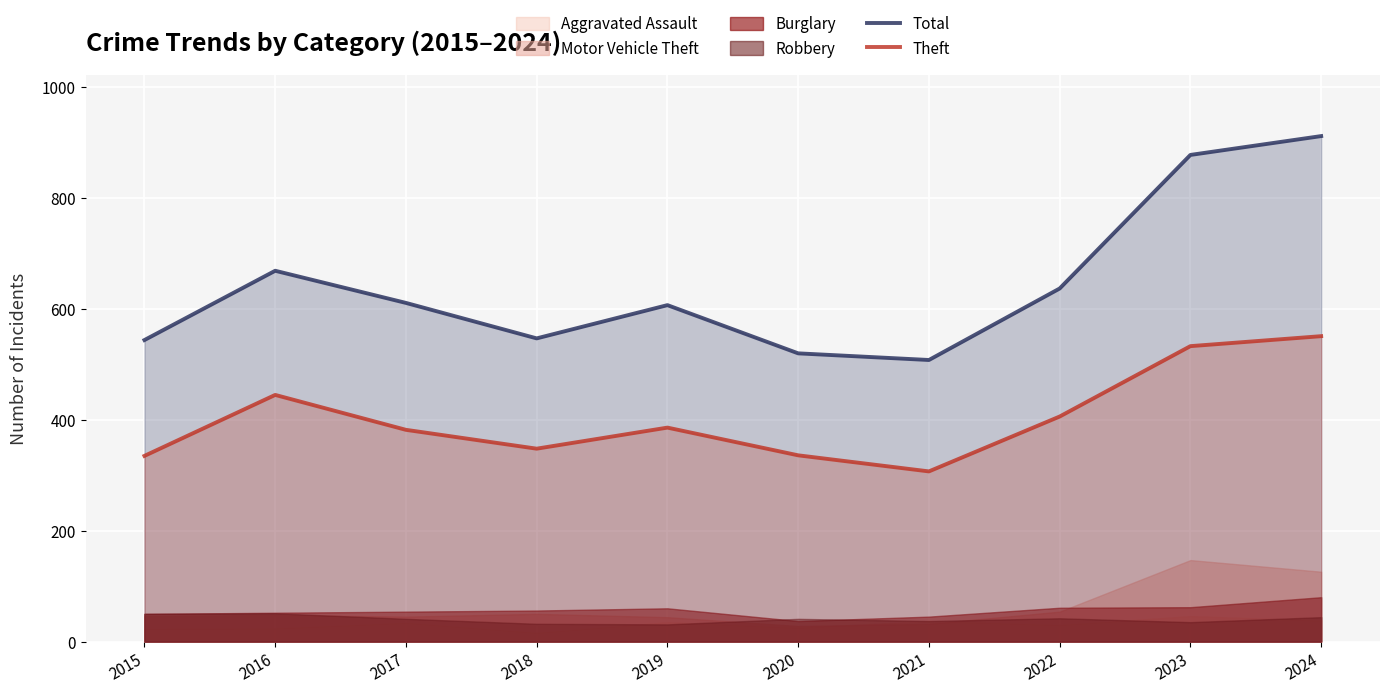

List the labels in order of Theft value, largest first.

2024, 2023, 2016, 2022, 2019, 2017, 2018, 2020, 2015, 2021